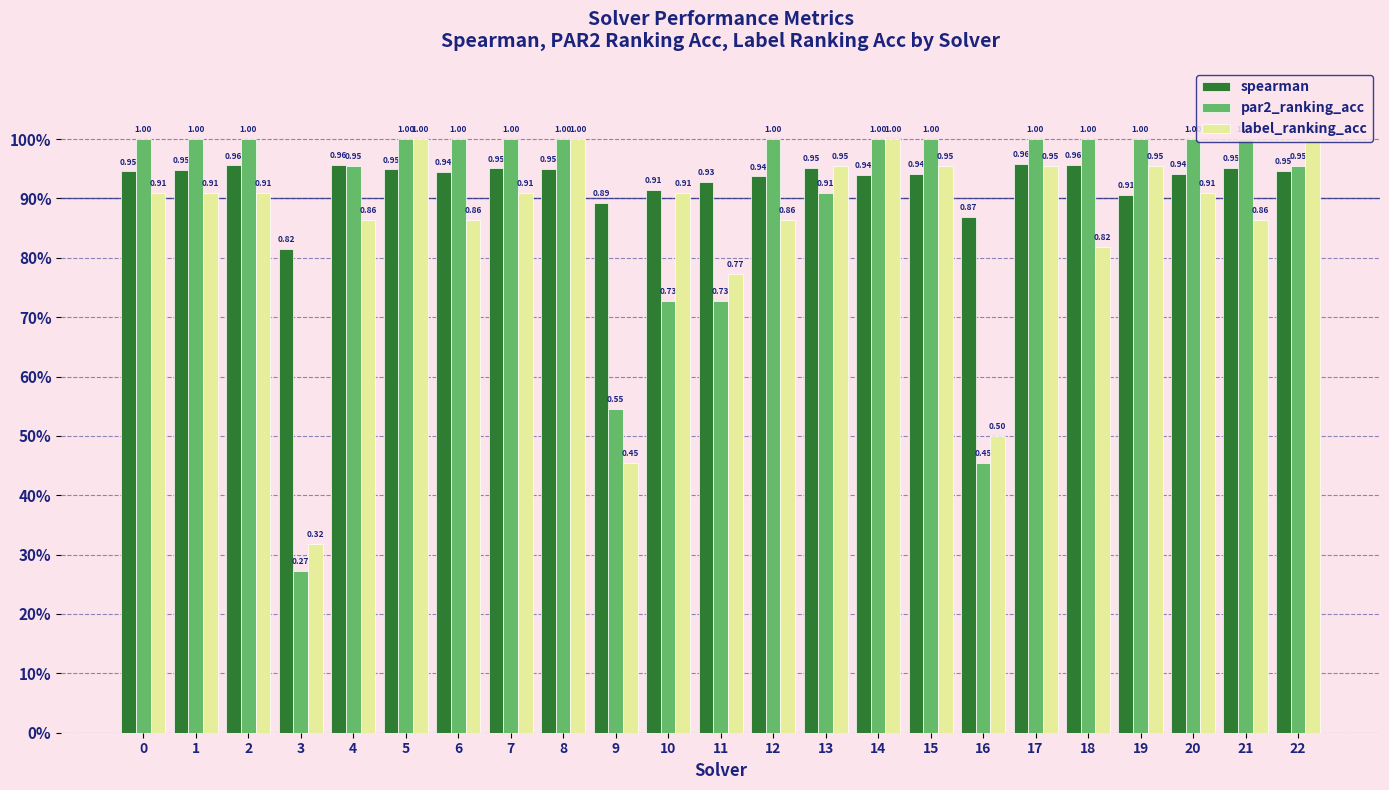

Does the chart contain stacked bars?

No